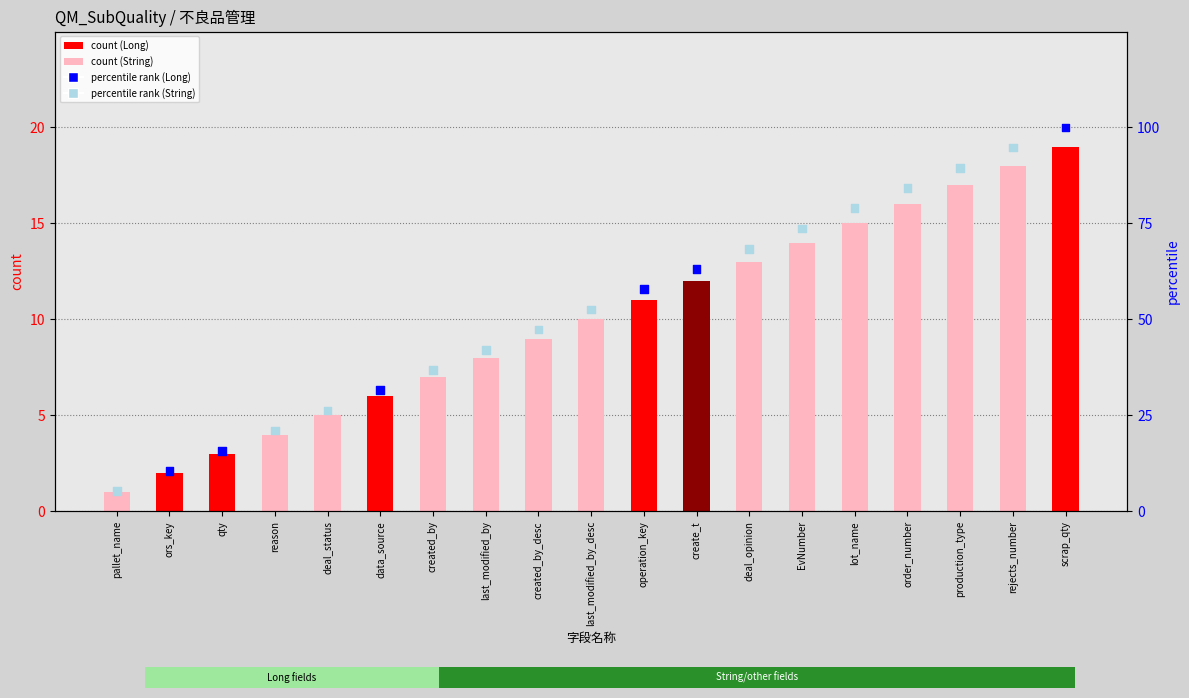

At which category is the sum across all series the highest?

scrap_qty